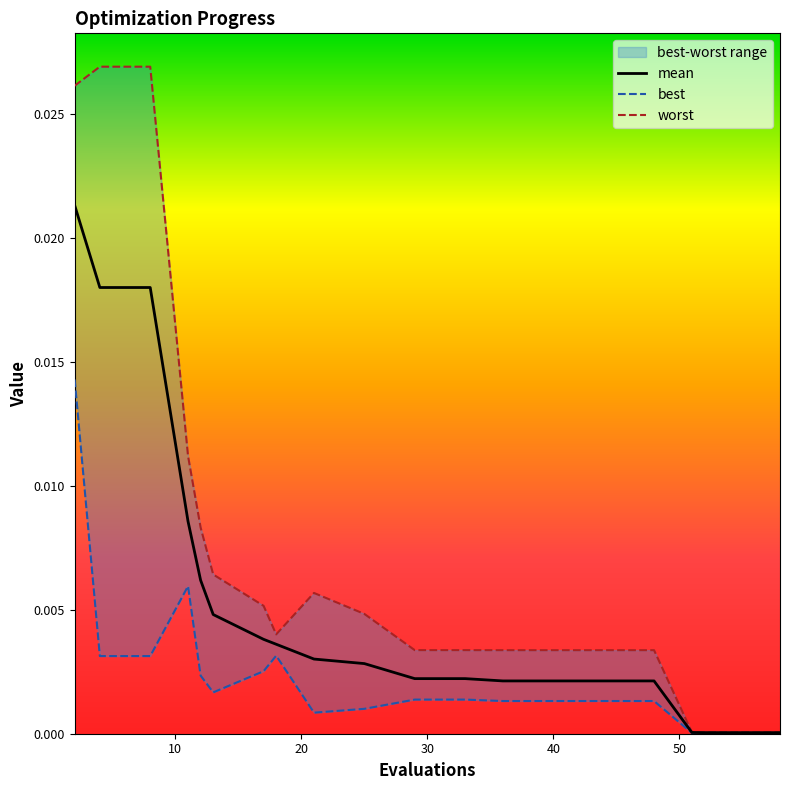

Count the number of categories in the chart.

20